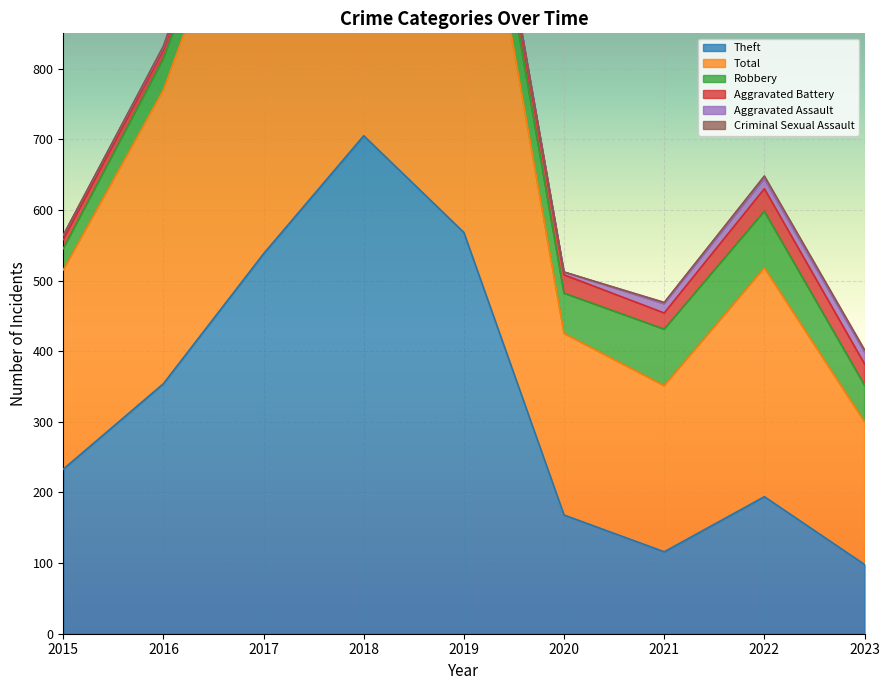

Reading left to right, transcribe all the data shown in this chart.

Theft: 2015=233	2016=354	2017=538	2018=705	2019=568	2020=168	2021=116	2022=194	2023=98
Total: 2015=282	2016=416	2017=617	2018=797	2019=660	2020=257	2021=235	2022=324	2023=202
Robbery: 2015=30	2016=44	2017=49	2018=67	2019=69	2020=57	2021=80	2022=80	2023=52
Aggravated Battery: 2015=13	2016=13	2017=17	2018=18	2019=14	2020=26	2021=23	2022=32	2023=30
Aggravated Assault: 2015=6	2016=3	2017=12	2018=5	2019=8	2020=4	2021=13	2022=14	2023=17
Criminal Sexual Assault: 2015=0	2016=2	2017=1	2018=2	2019=1	2020=0	2021=2	2022=4	2023=3